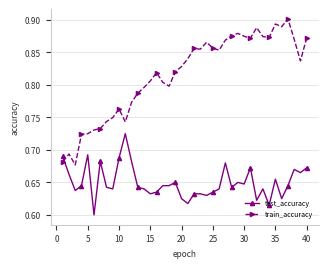

At how many categories does at least one series exceed 0?

40